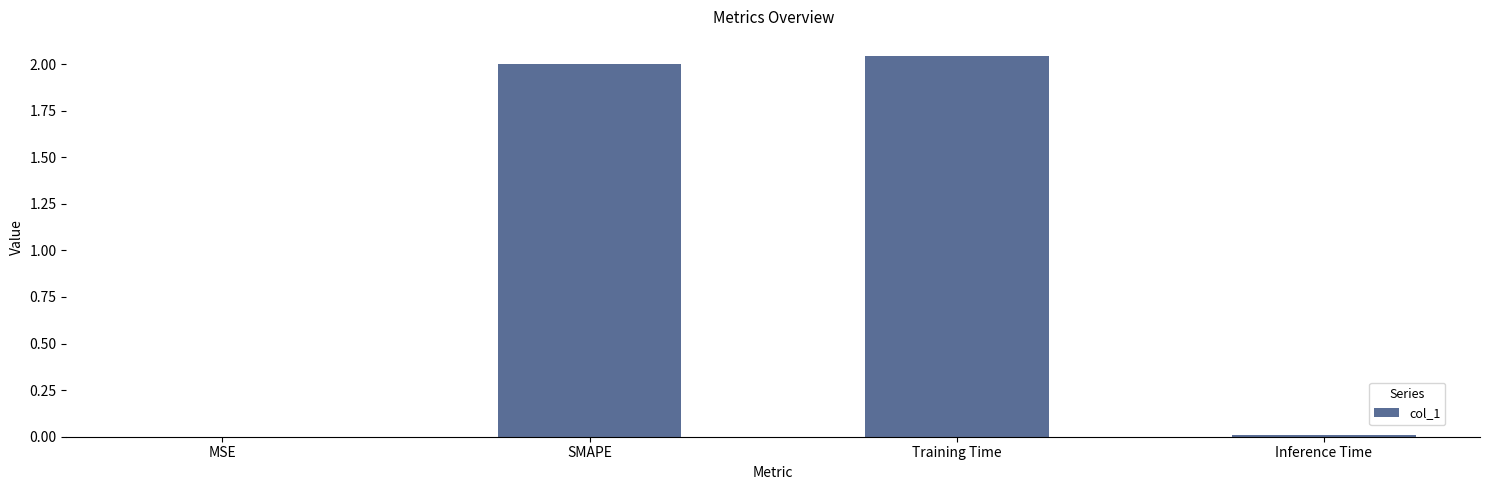

True or false: the data shows 2.0 at SMAPE.

True